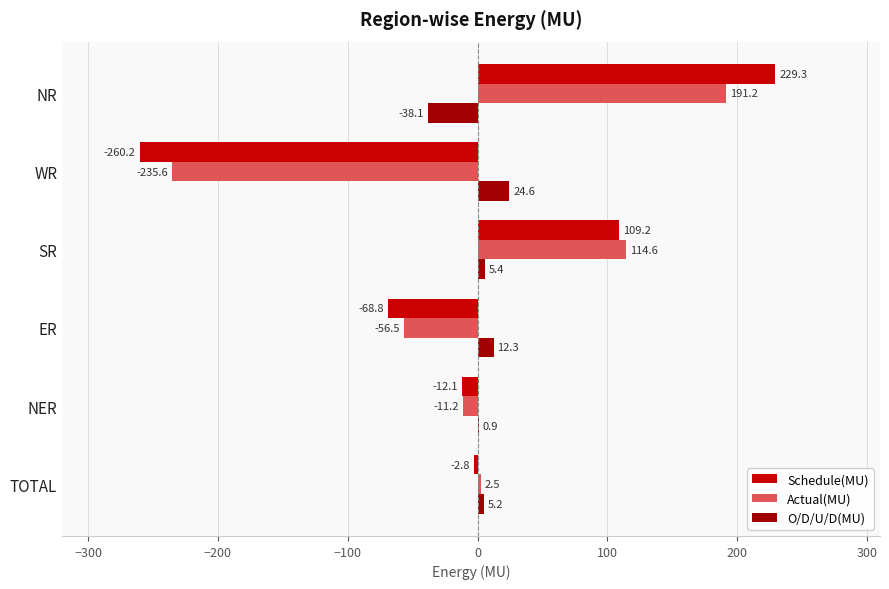

The O/D/U/D(MU) series shows 5.2 at TOTAL. True or false?

True